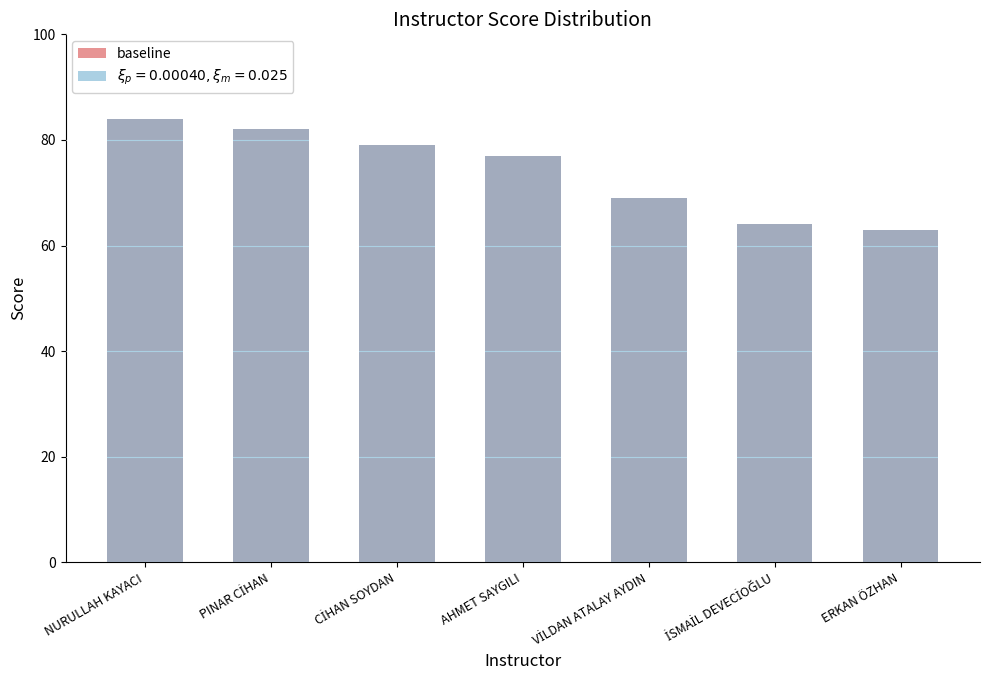

Reading right to left, extract all data points from this chart.

63	64	69	77	79	82	84